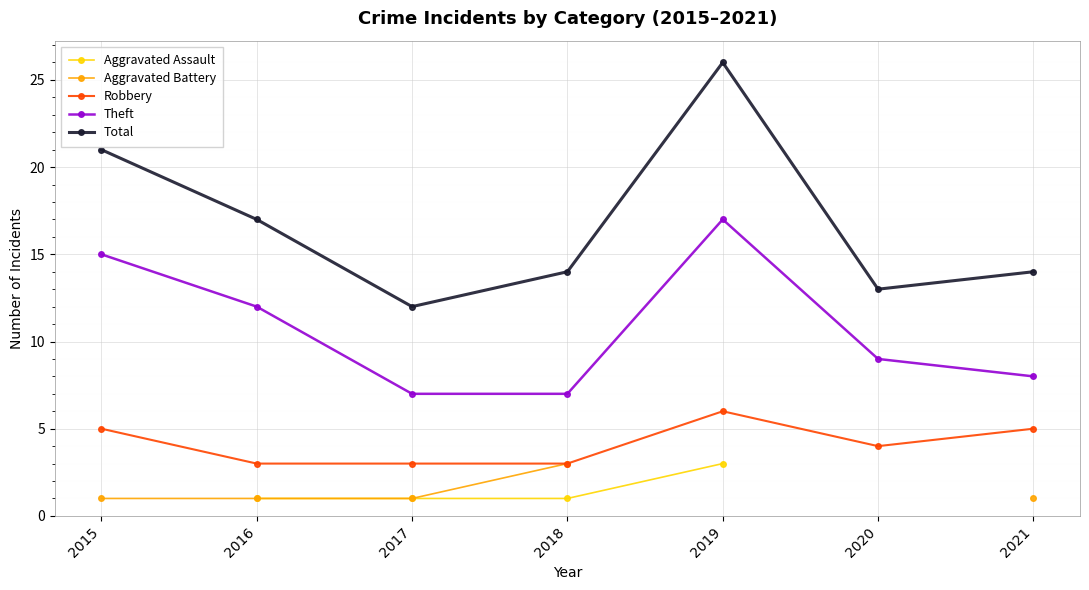

At which category is the sum across all series the highest?

2016